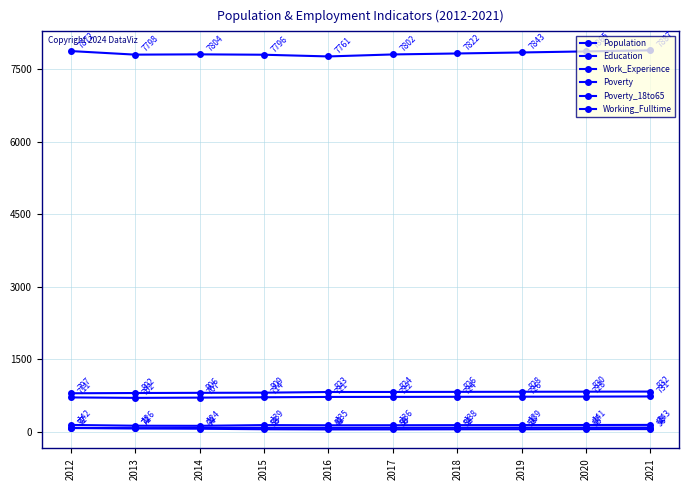

Which series has the largest range (max minus min)?

Population